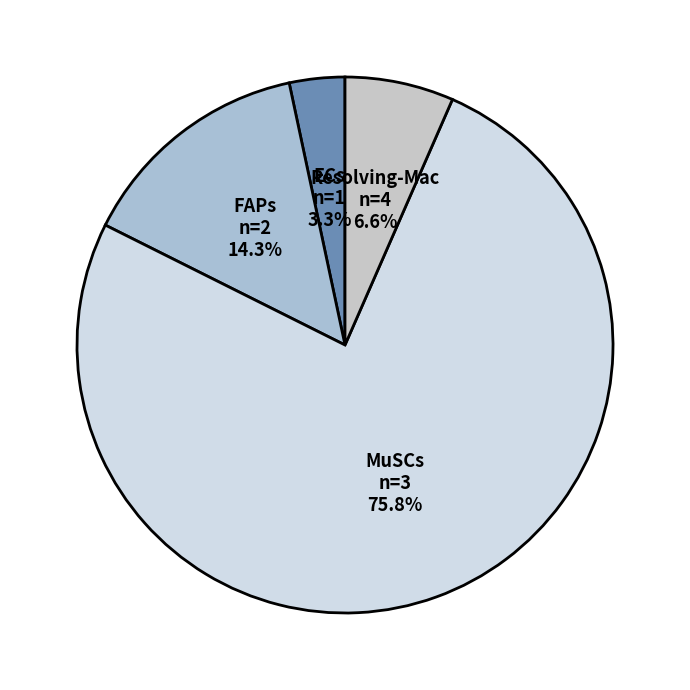

Is MuSCs the majority of the pie?

Yes